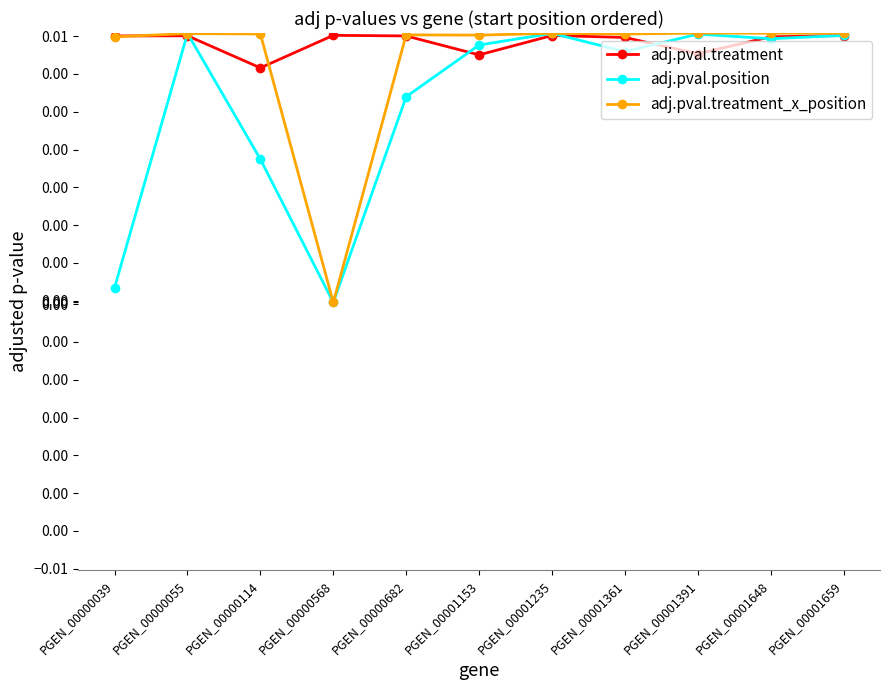

What is the difference between the adj.pval.treatment_x_position values at PGEN_00000682 and PGEN_00001659?

0.9